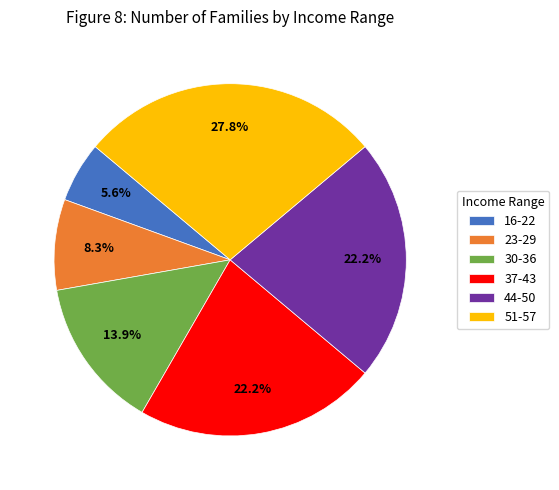

Is there a majority slice in this chart?

No